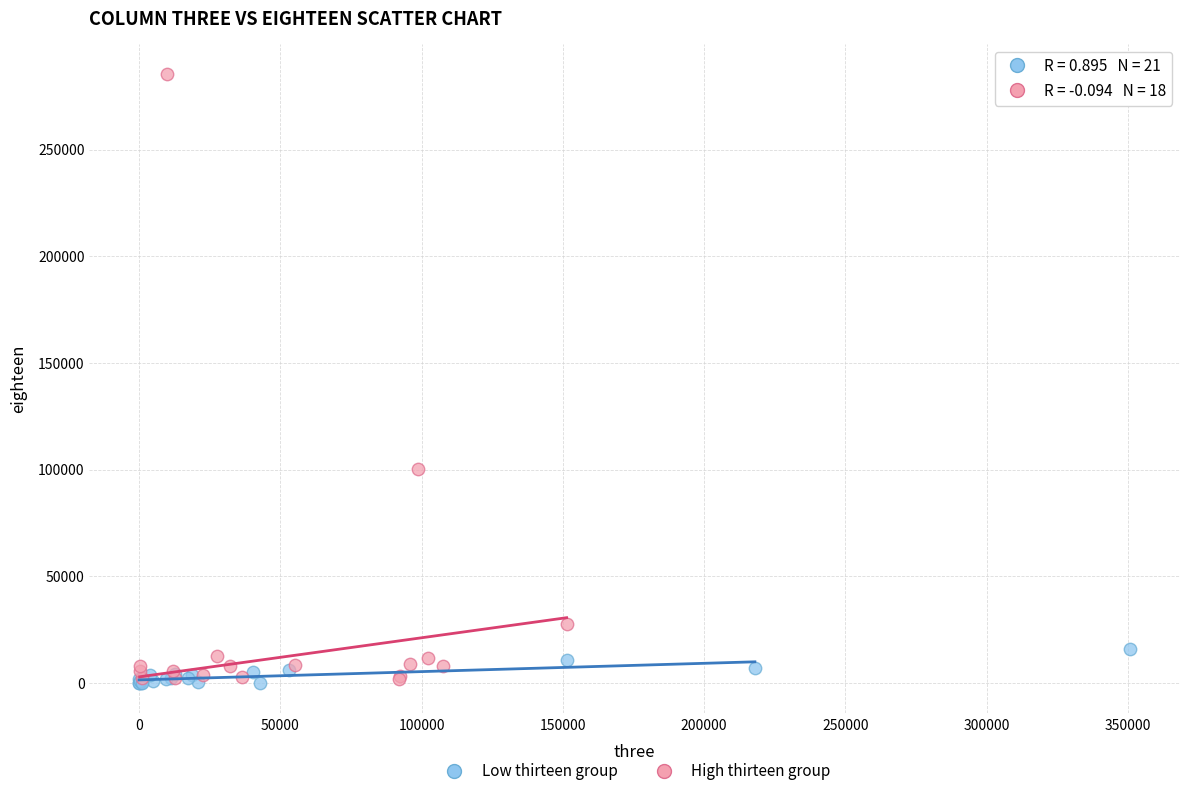

Which series has the widest spread of Y values?

High thirteen group